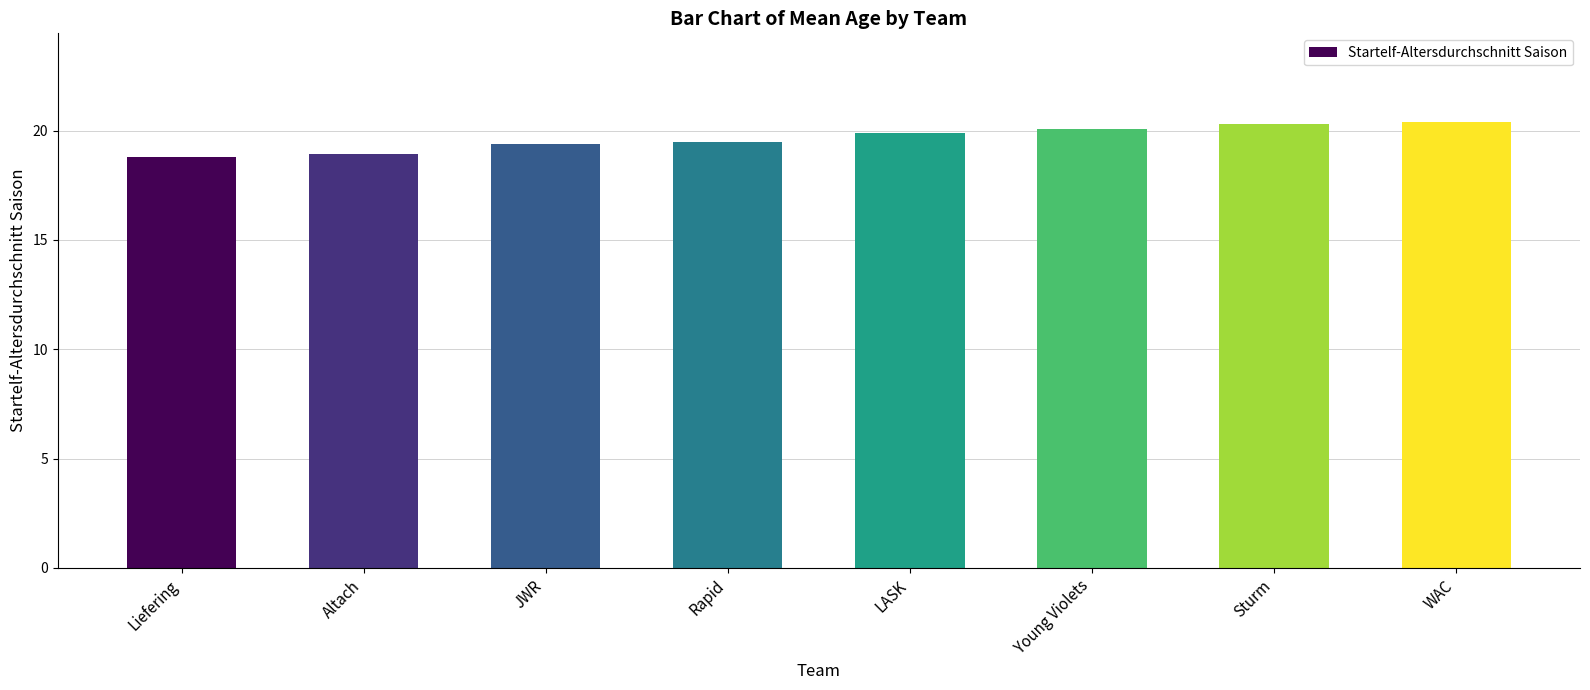

What position from the right is Rapid?

5